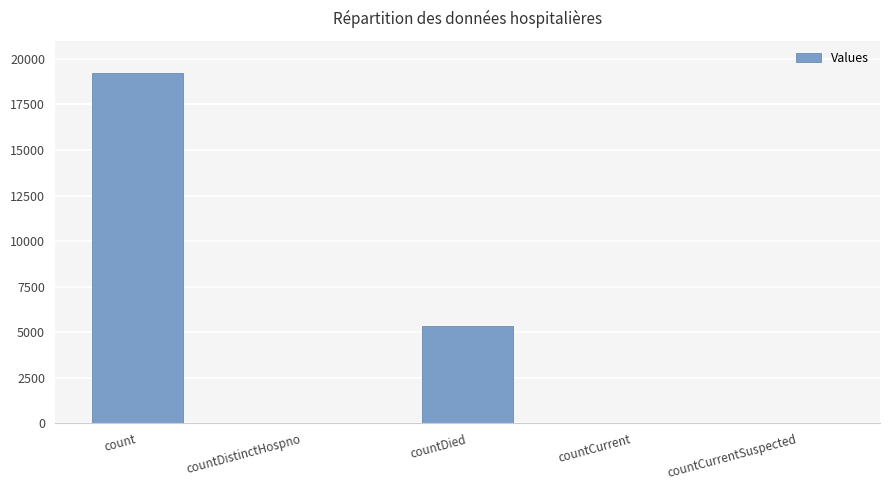

What is the greatest value displayed?

19249